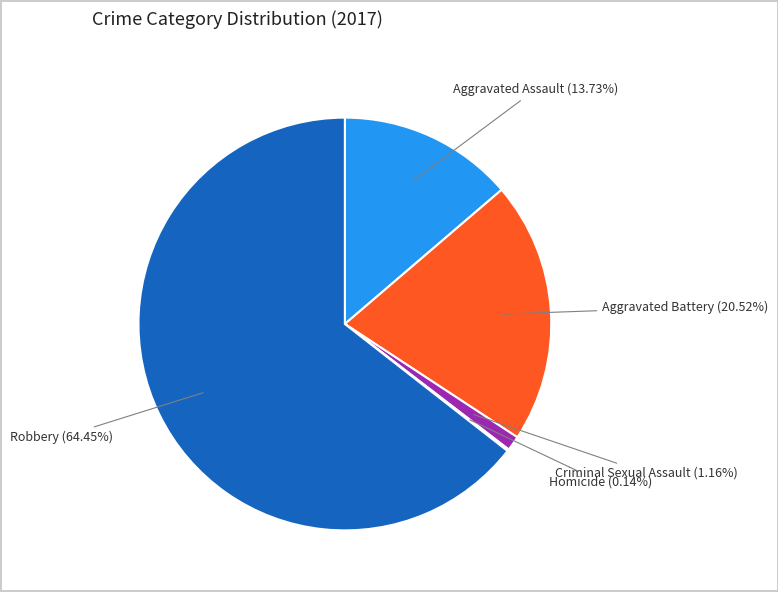

Is there any slice that represents more than half of the pie?

Yes